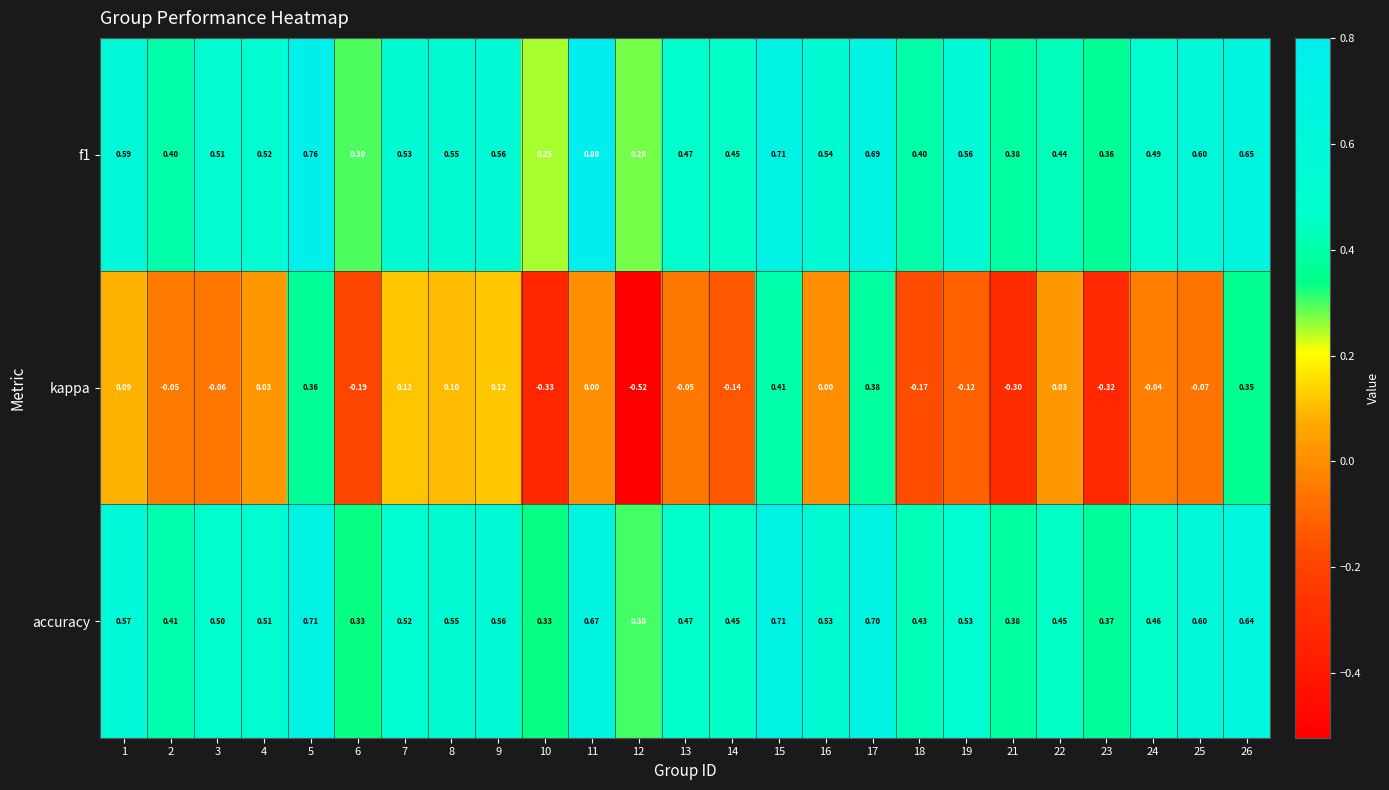

Is the value of f1 at 14 greater than the value of accuracy at 4?

No